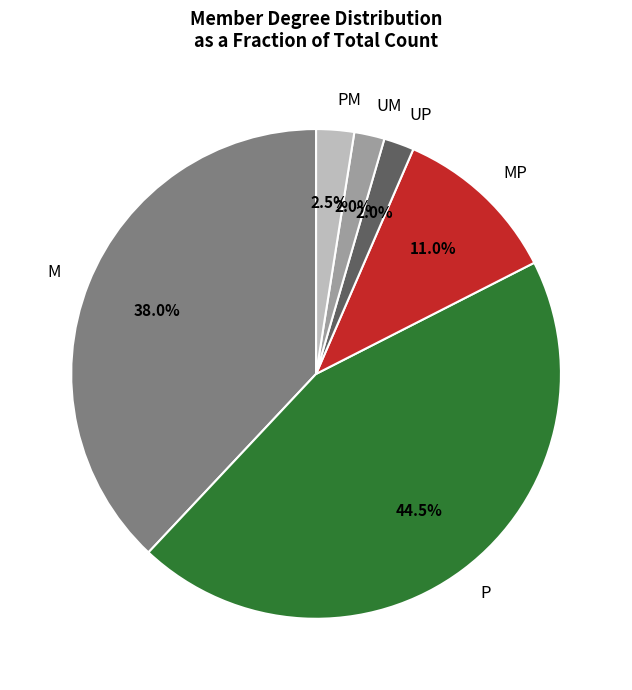

Is there any slice that represents more than half of the pie?

No